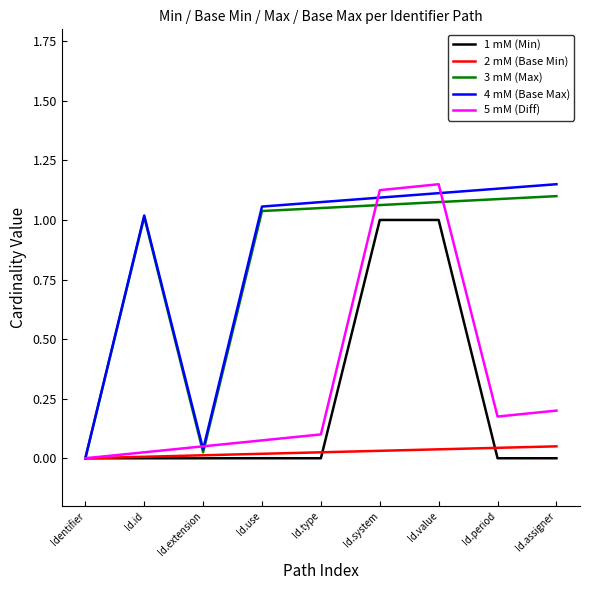

Which category has the highest value across all series?

Id.assigner